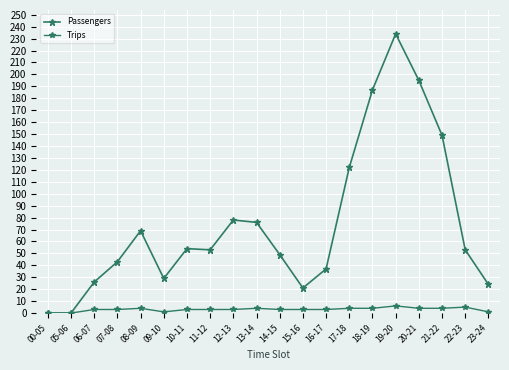

What is the label of the 8th point from the left?

11-12